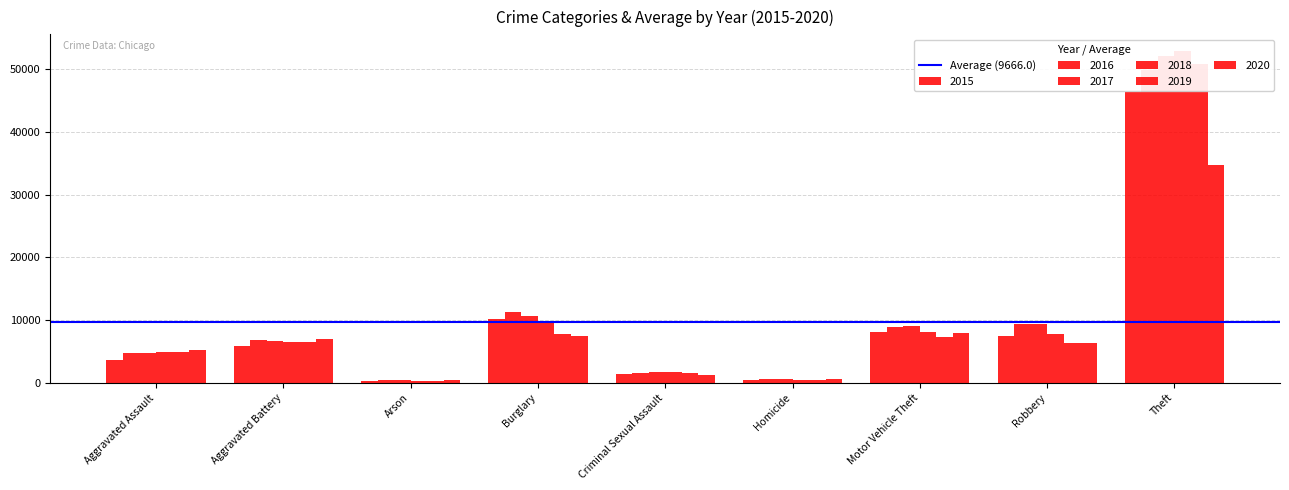

At which category is the sum across all series the highest?

Theft